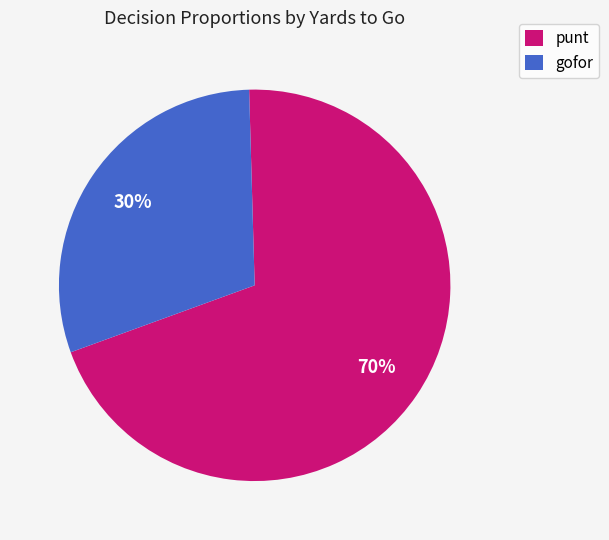

Is there any slice that represents more than half of the pie?

Yes